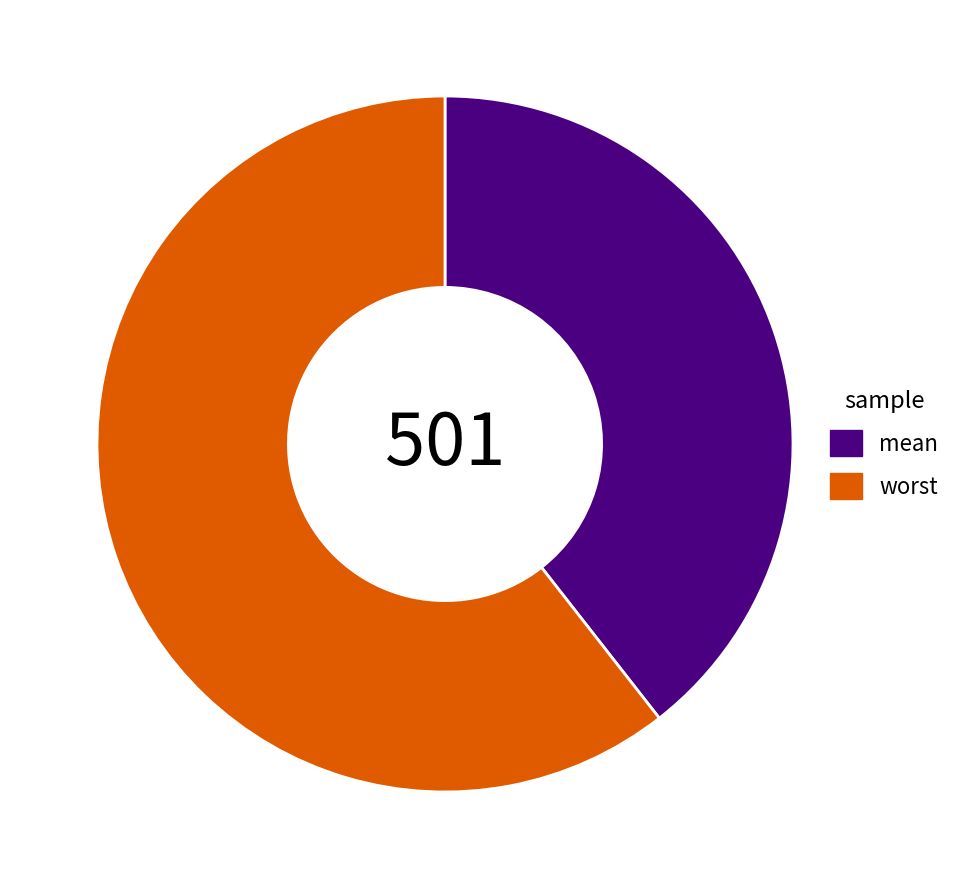

Is the sum of worst and mean greater than half?

Yes